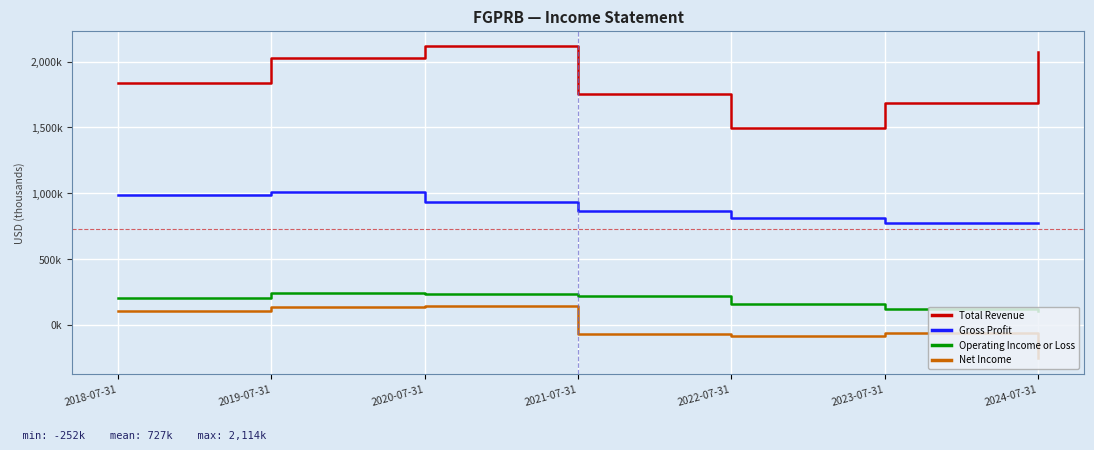

What are all the series names shown in the legend?

Total Revenue, Gross Profit, Operating Income or Loss, Net Income